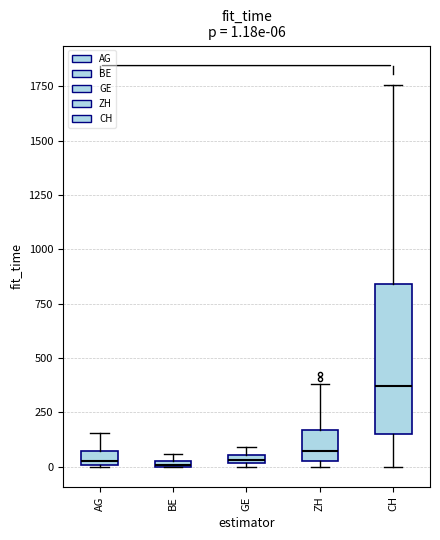

Comparing the boxes themselves (not the whiskers), which one is the tallest?

CH